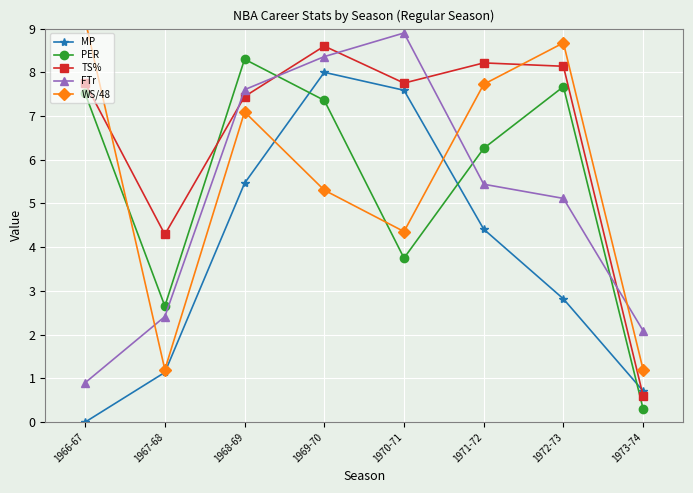

The PER series shows 3.1 at 1969-70. True or false?

False